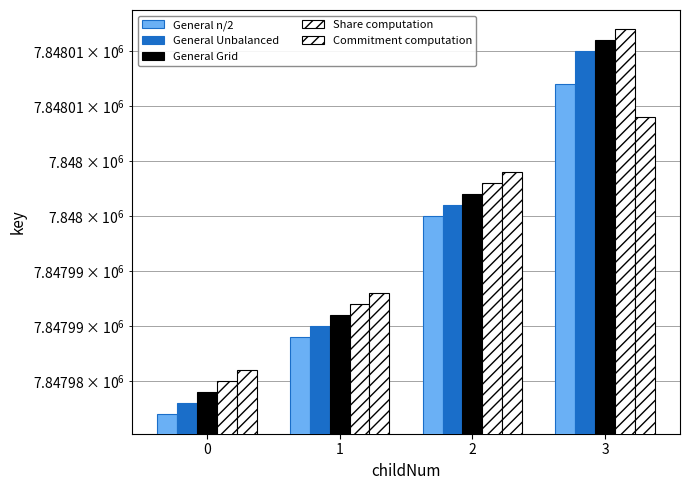

Reading right to left, transcribe all the data shown in this chart.

General n/2: 7848012	7848000	7847989	7847982
General Unbalanced: 7848015	7848001	7847990	7847983
General Grid: 7848016	7848002	7847991	7847984
Share computation: 7848017	7848003	7847992	7847985
Commitment computation: 7848009	7848004	7847993	7847986